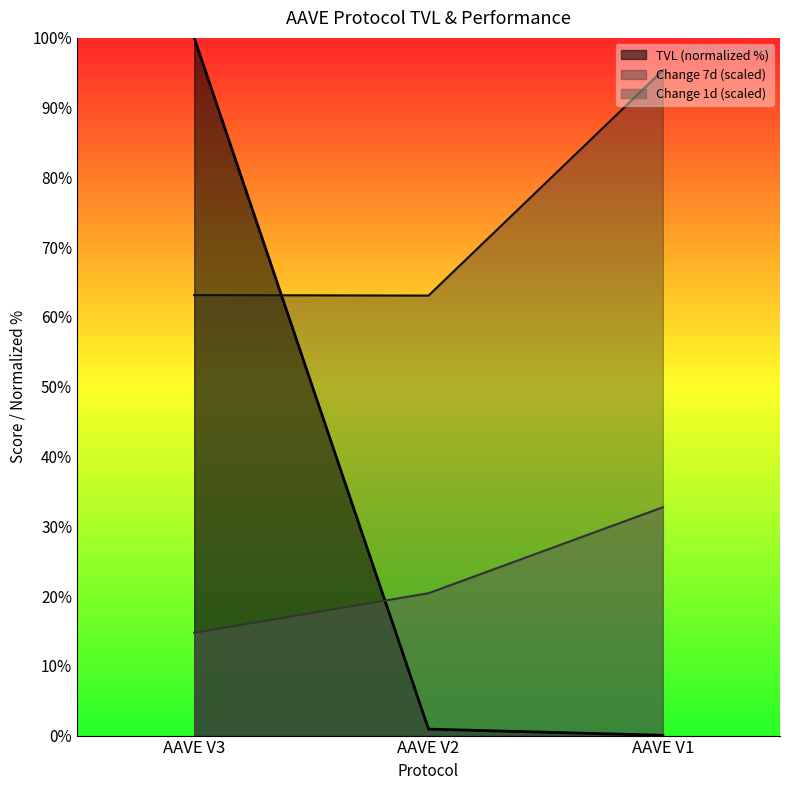

Does the chart display data point markers on the line(s)?

No